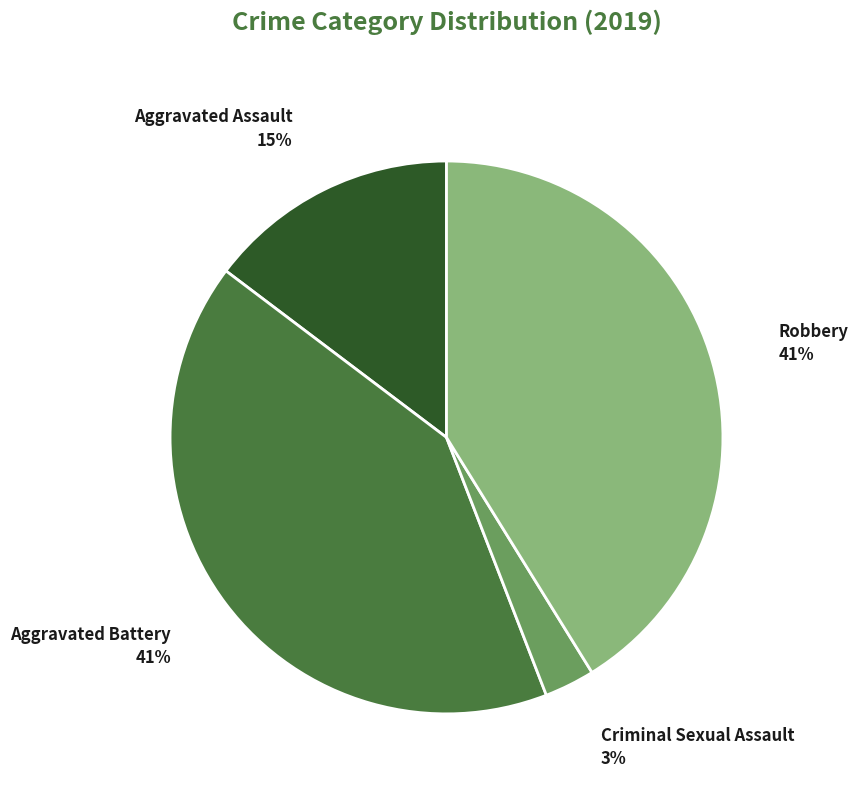

Which category has the smallest portion of the pie?

Criminal Sexual Assault